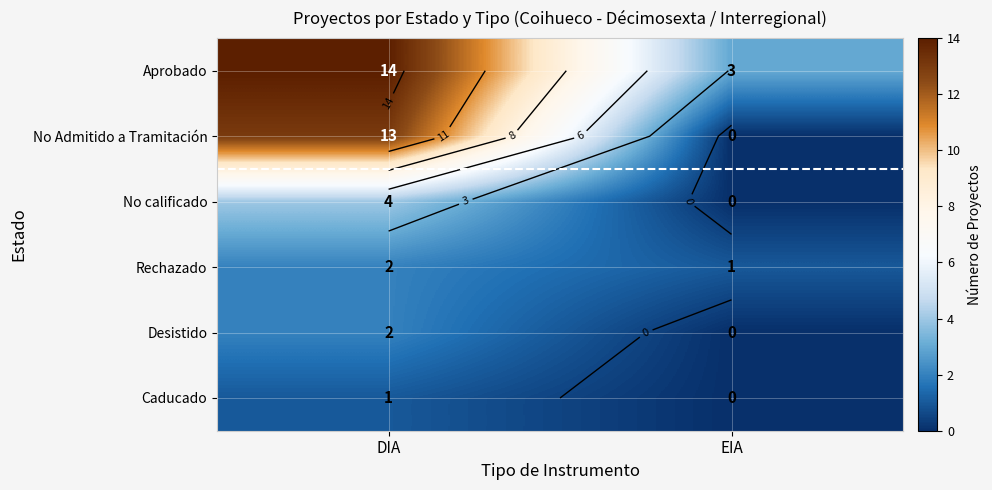

Between DIA and EIA, which series saw the biggest shift?

No Admitido a Tramitación